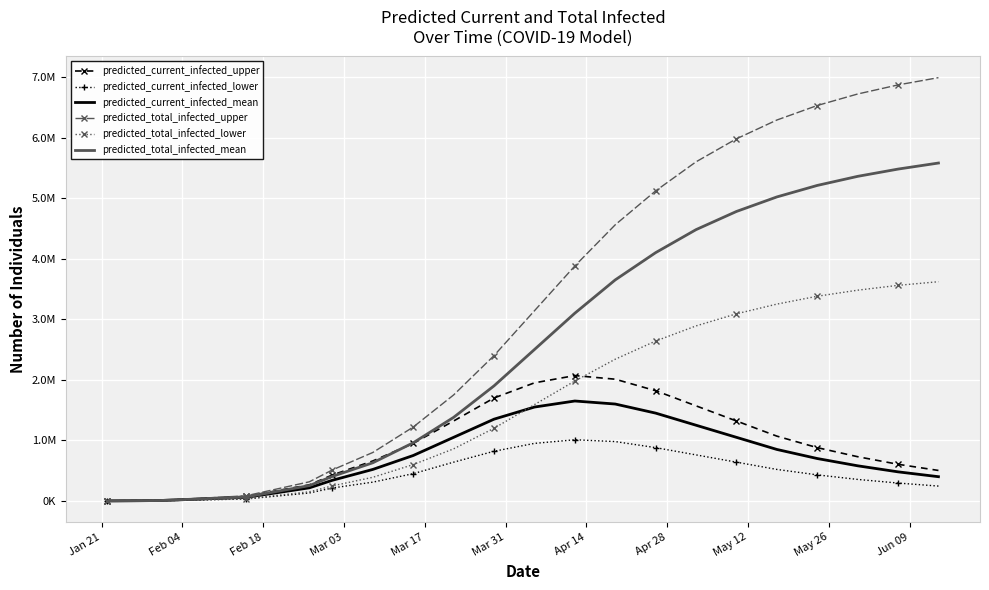

What are all the series names shown in the legend?

predicted_current_infected_upper, predicted_current_infected_lower, predicted_current_infected_mean, predicted_total_infected_upper, predicted_total_infected_lower, predicted_total_infected_mean